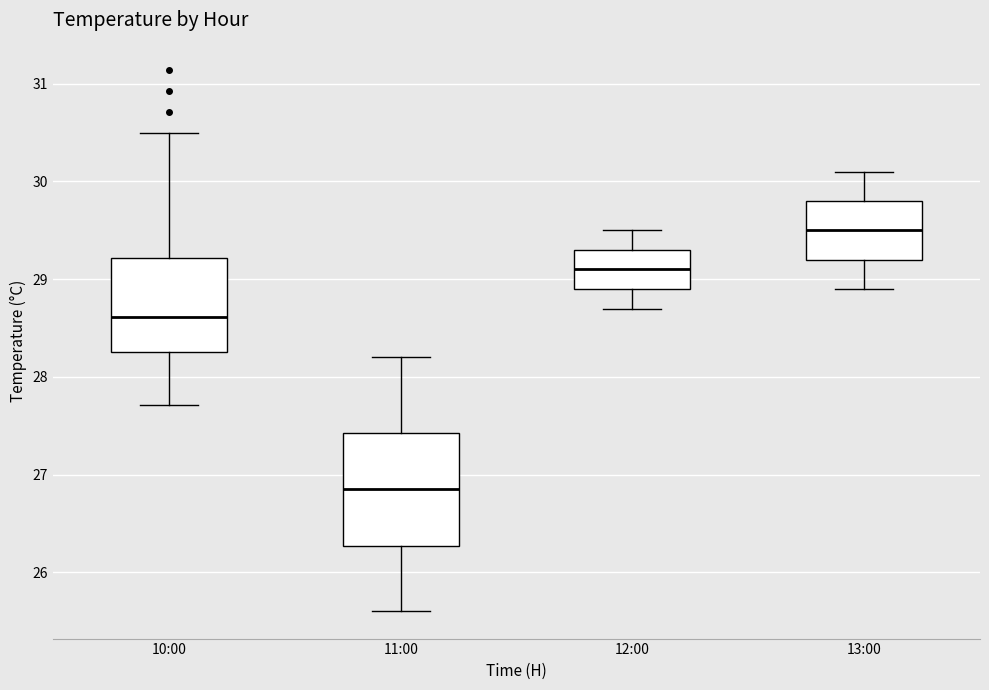

Where is the upper edge of the box for 11:00 on the y-axis? The values are not printed on the chart, so give them approximately, as read against the axis.

27.4